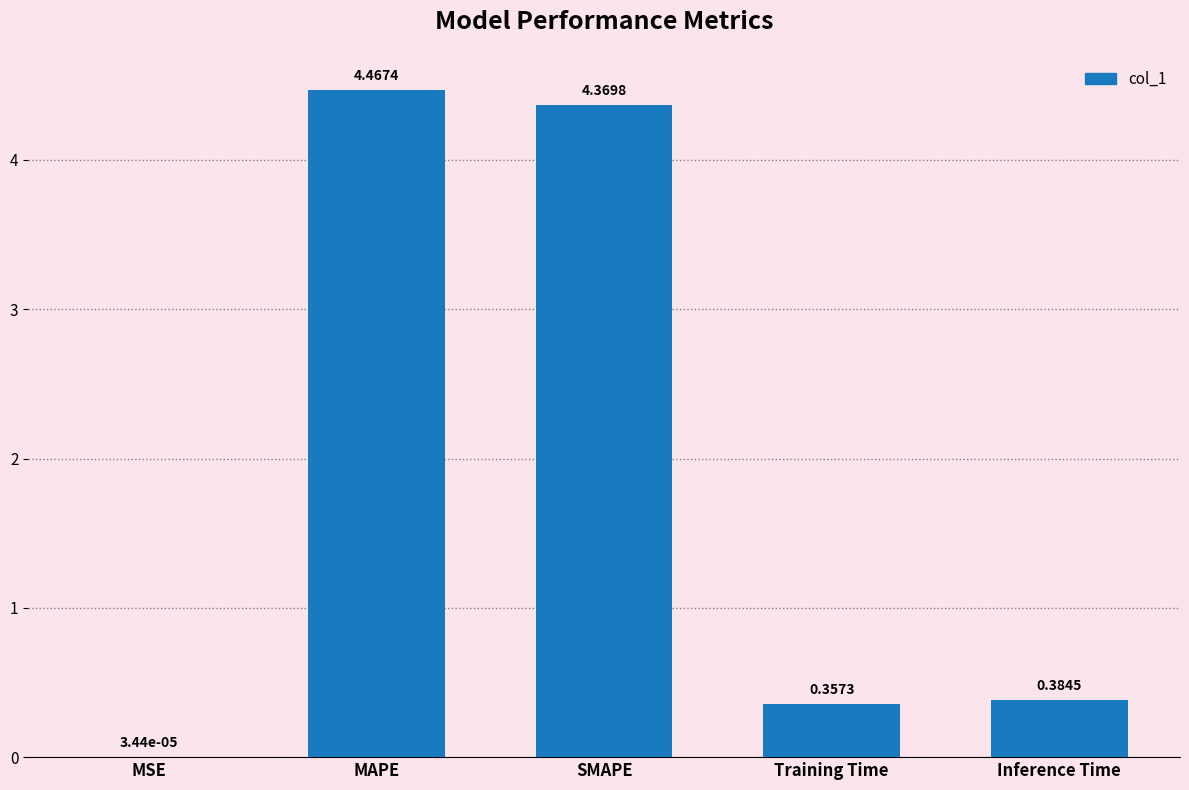

Where is the data nearest to the value 2?

Inference Time